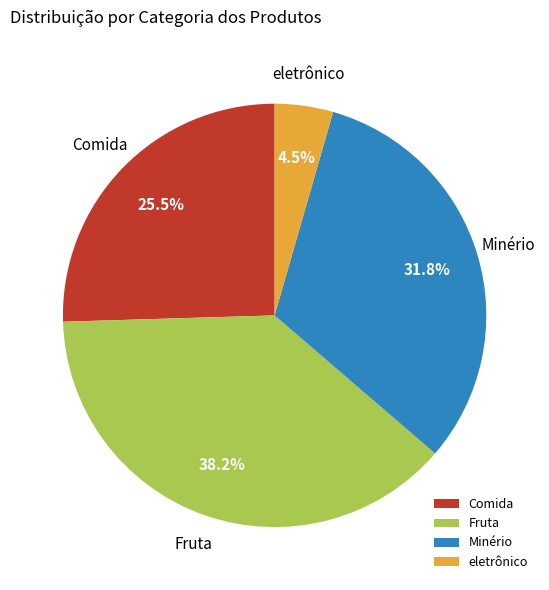

What is the ratio of the value at Fruta to the value at Minério?

1.2